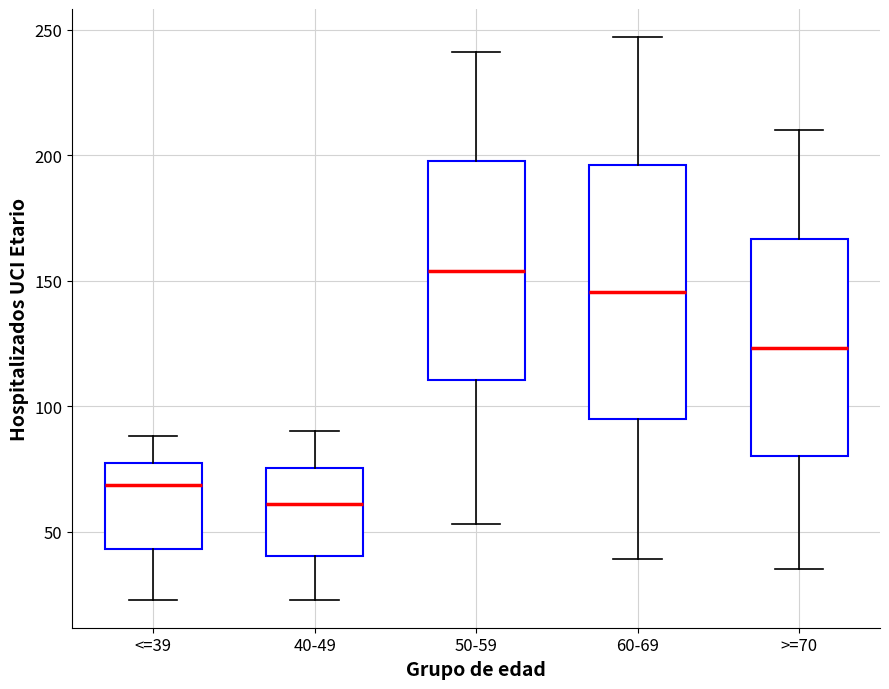

Reading left to right, transcribe this box plot: for each box, give where its median line is, the range the box spans, and where its two whiskers end, as read against the y-axis. The values are not printed on the chart, so give them approximately, as read against the axis.

<=39: median 70, box 45 to 80, whiskers 25 to 90
40-49: median 60, box 40 to 75, whiskers 25 to 90
50-59: median 155, box 110 to 200, whiskers 55 to 240
60-69: median 145, box 95 to 195, whiskers 40 to 245
>=70: median 125, box 80 to 165, whiskers 35 to 210